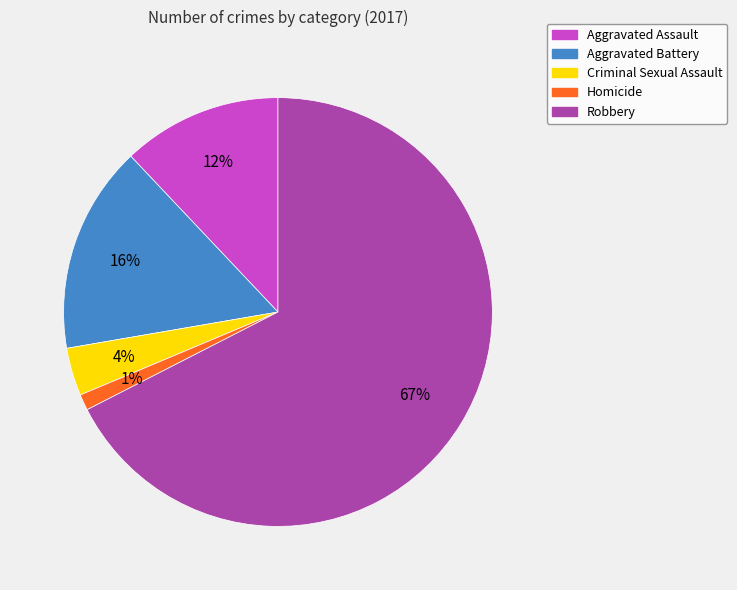

True or false: Homicide accounts for 1% of the total.

True